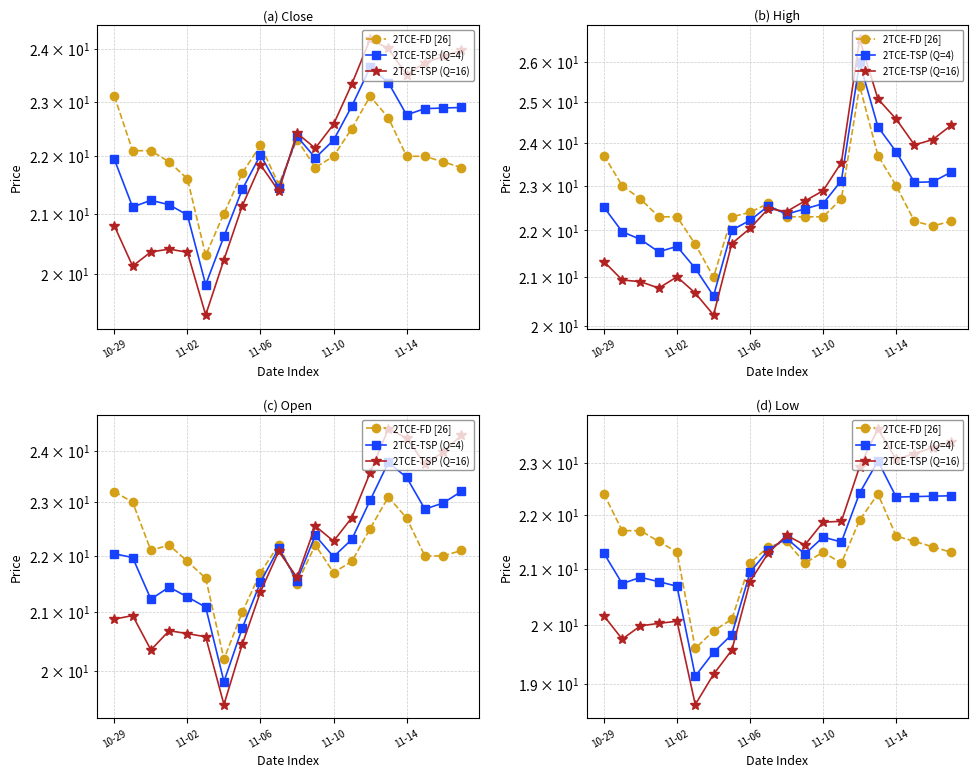

How many data points in 2TCE-FD [26] are above 21?

17